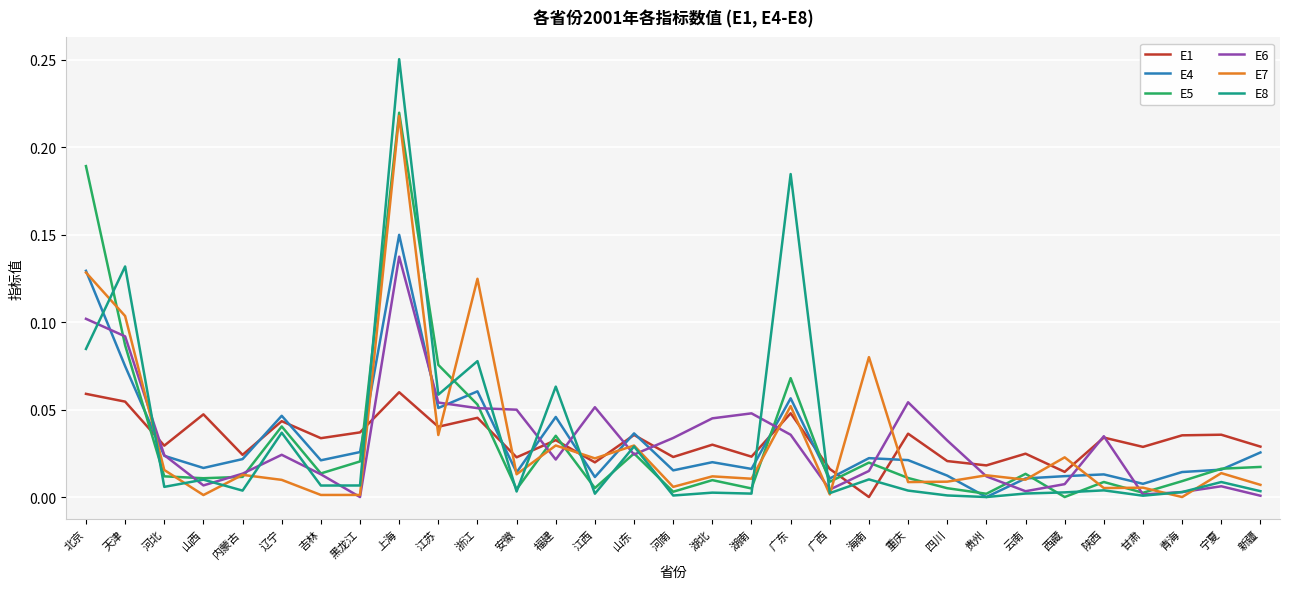

What position from the left is 河北?

3